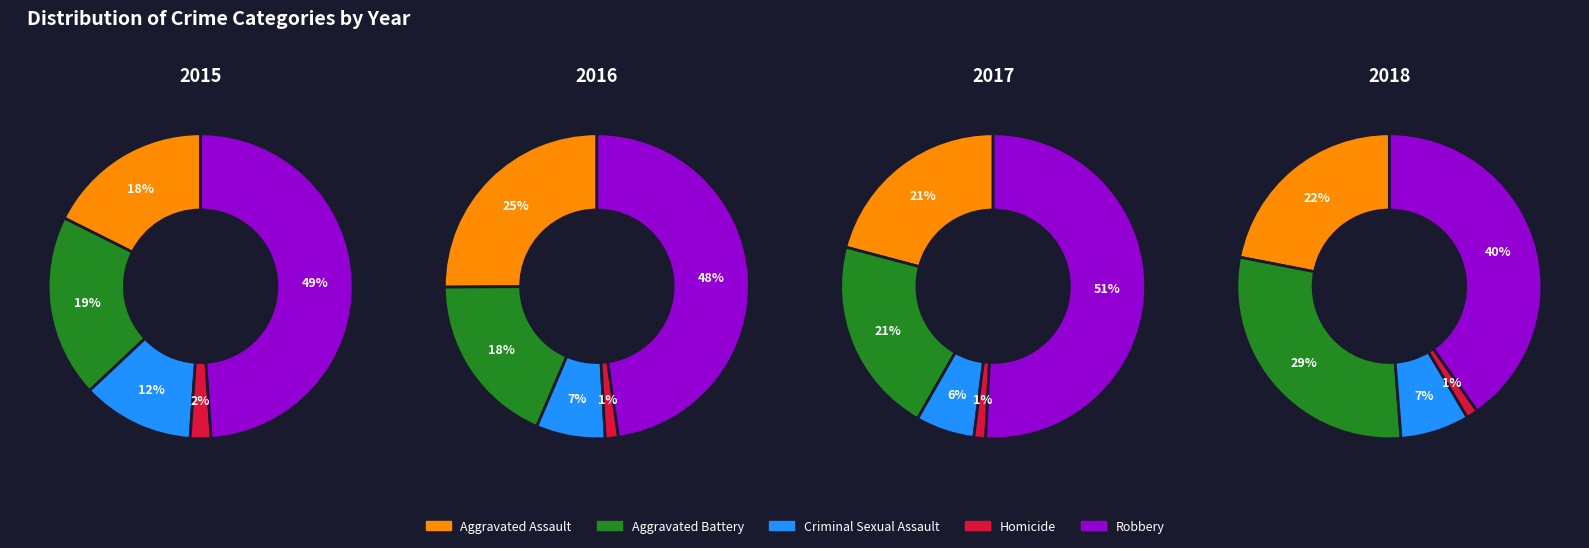

At Homicide, list the series in order from smallest to largest.

2018, 2016, 2017, 2015